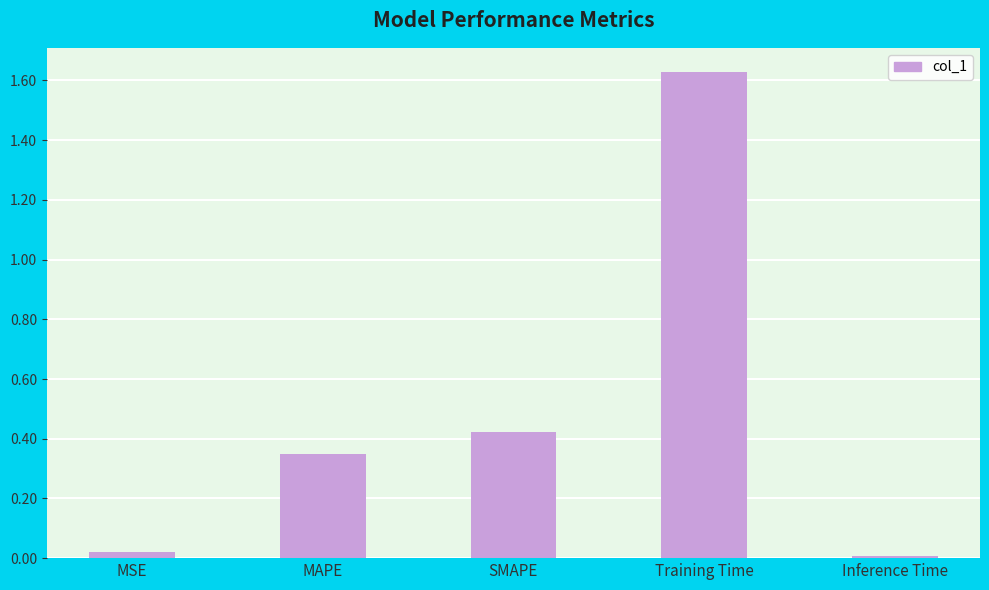

What position from the left is MSE?

1